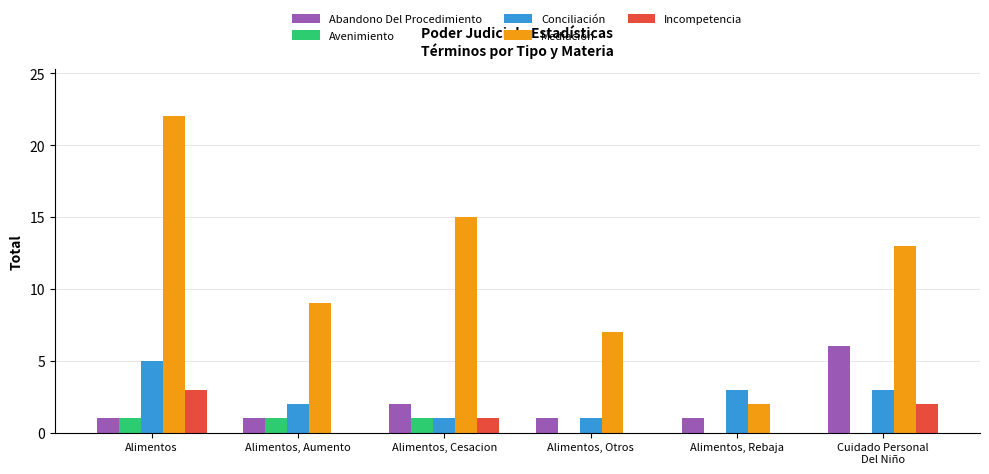

What is the sum of all Mediación values?

68